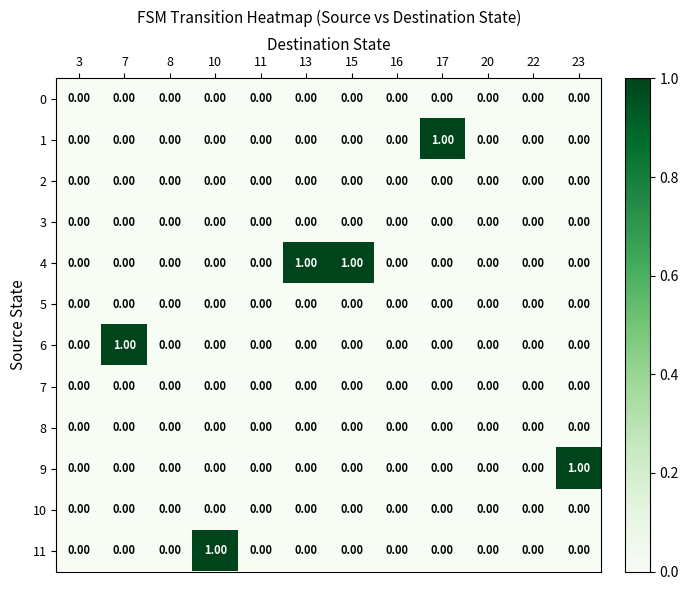

Which series has the largest total across all categories?

4